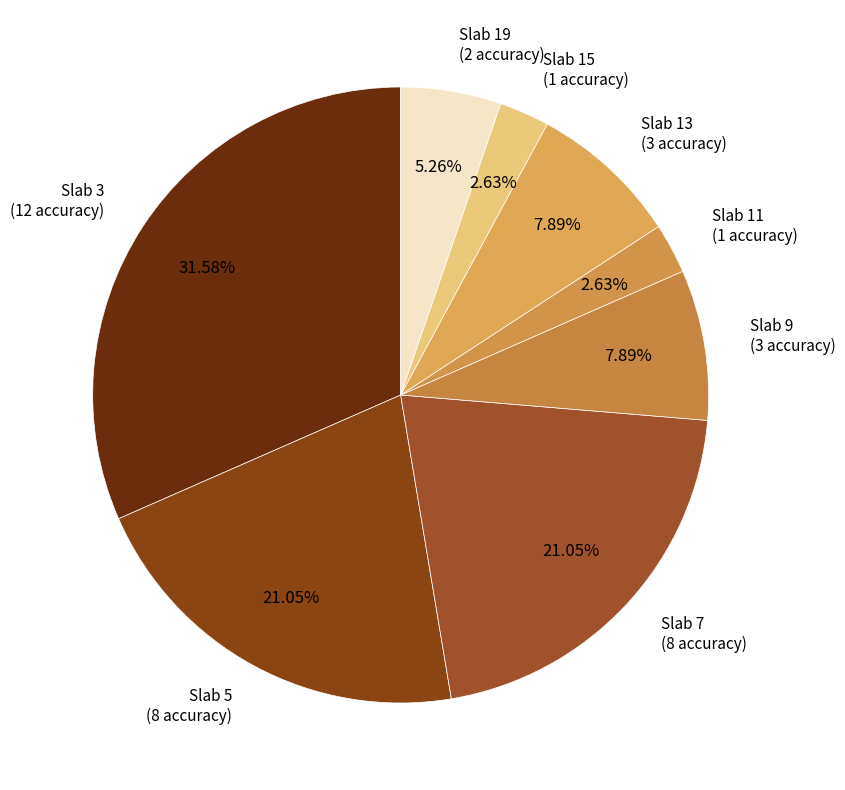

Between Slab 15 and Slab 5, which is larger?

Slab 5